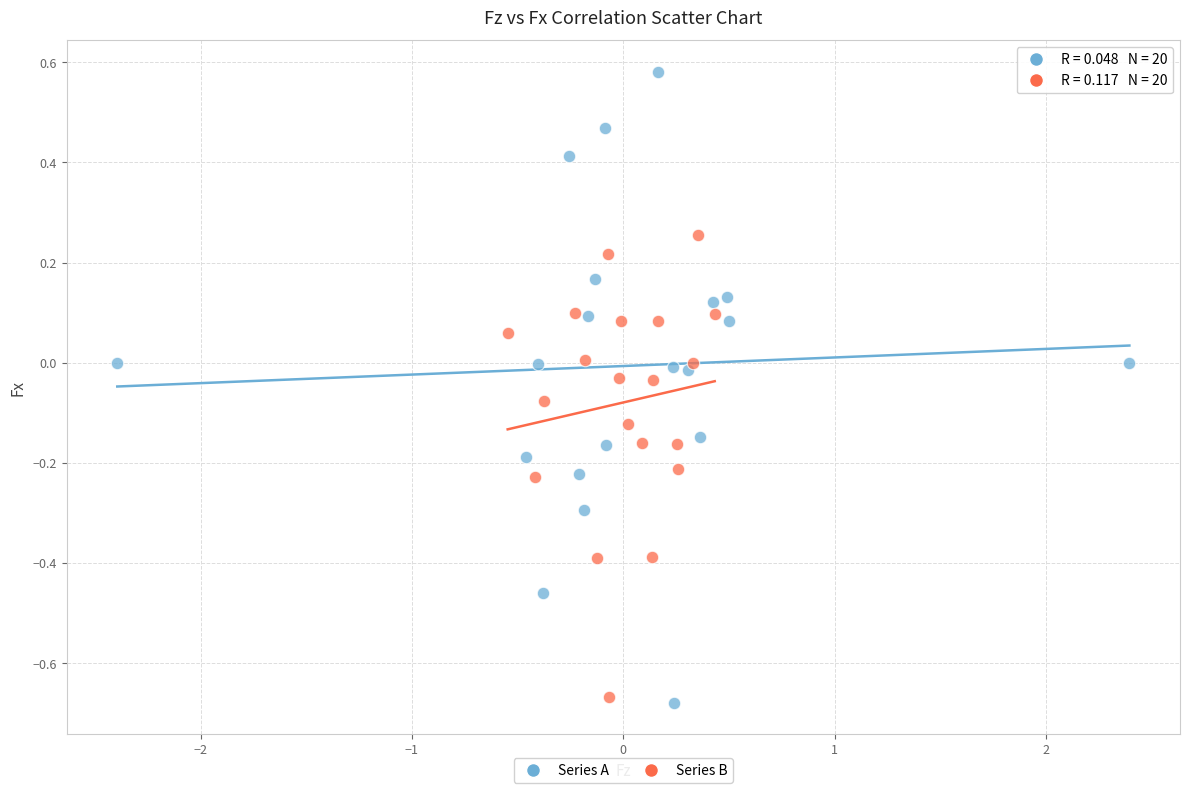

Which series reaches the maximum Y coordinate?

Series A